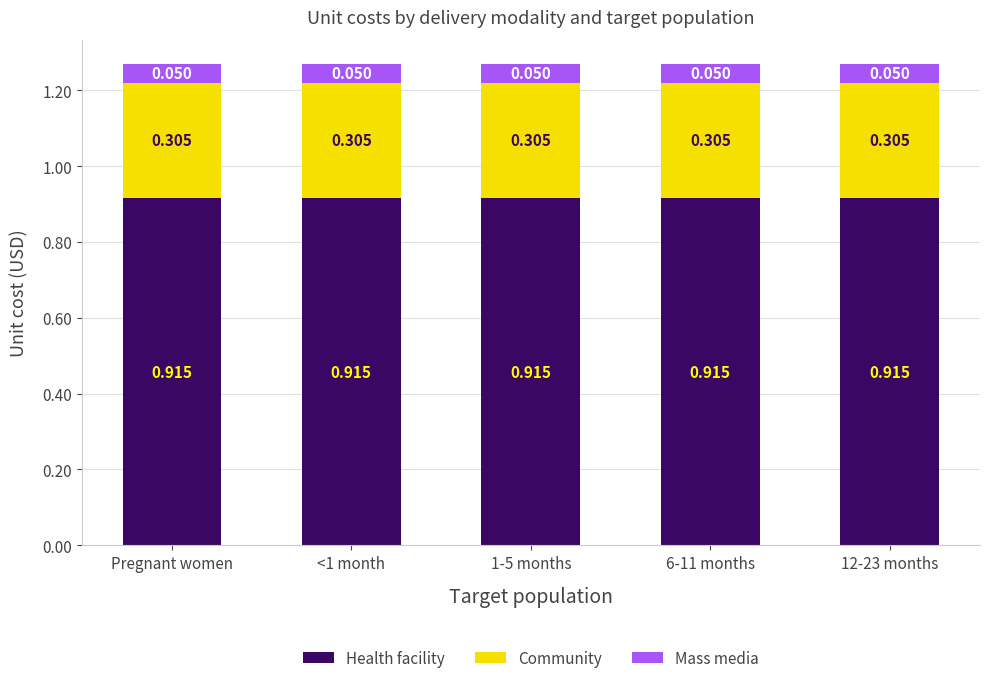

Count the number of data series in this chart.

3